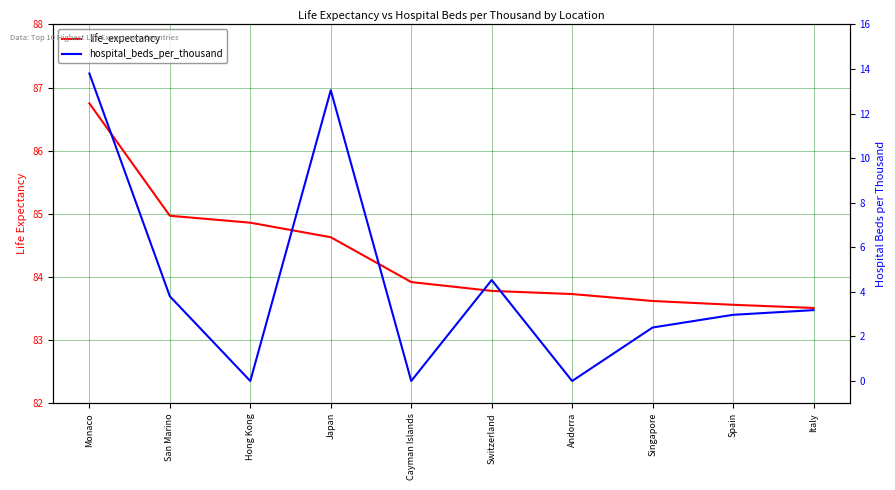

How many lines are shown in the chart?

2